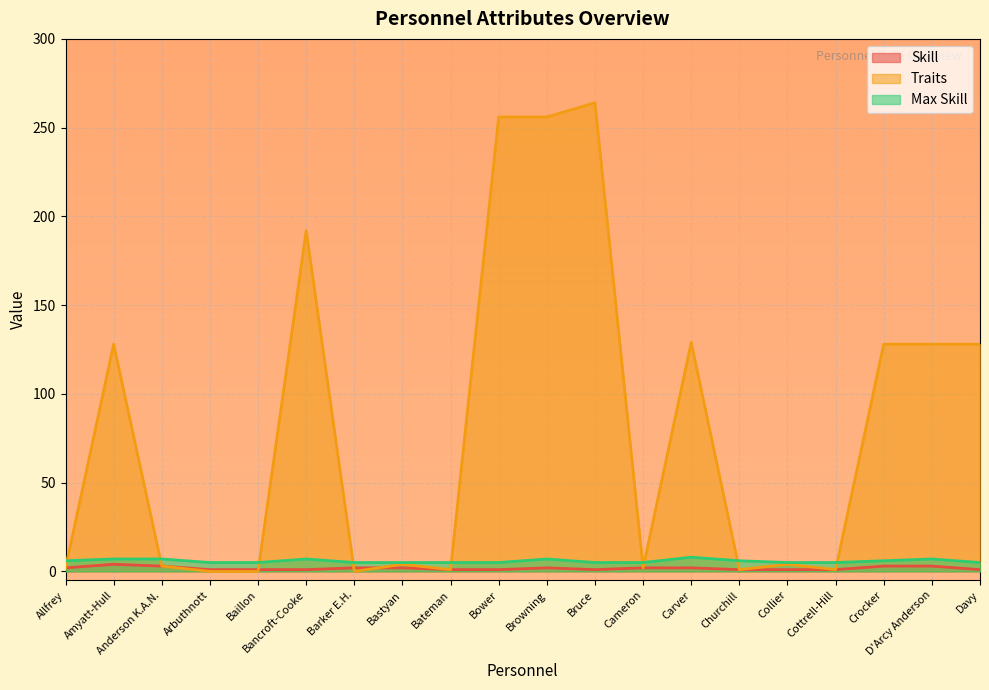

Which series has the largest range (max minus min)?

Traits